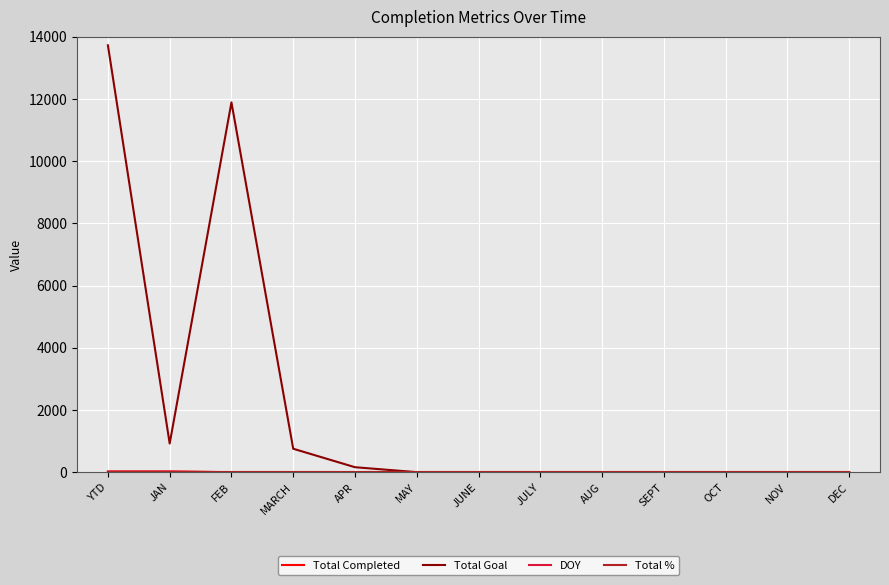

How many lines are shown in the chart?

4